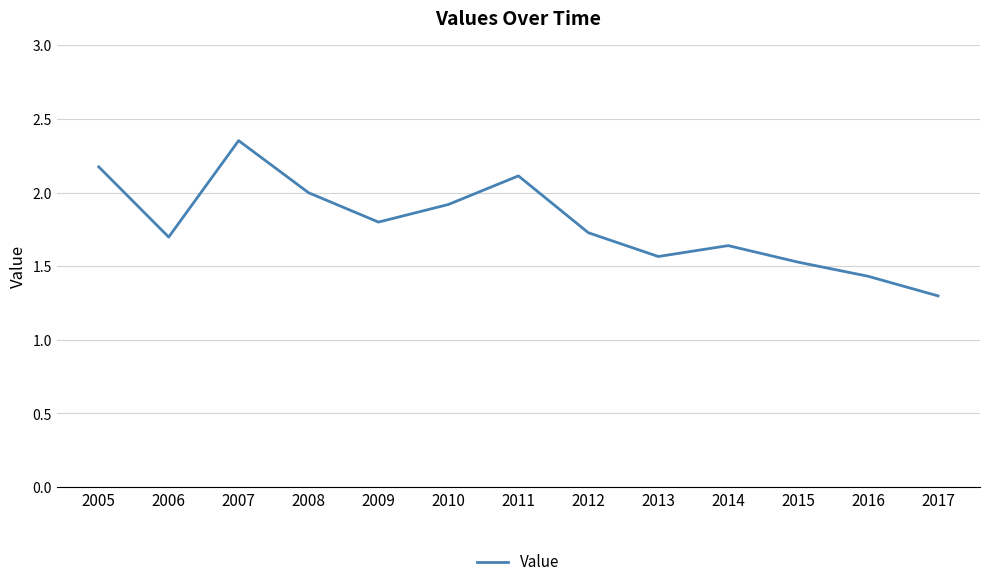

Which label corresponds to the largest value in the chart?

2007